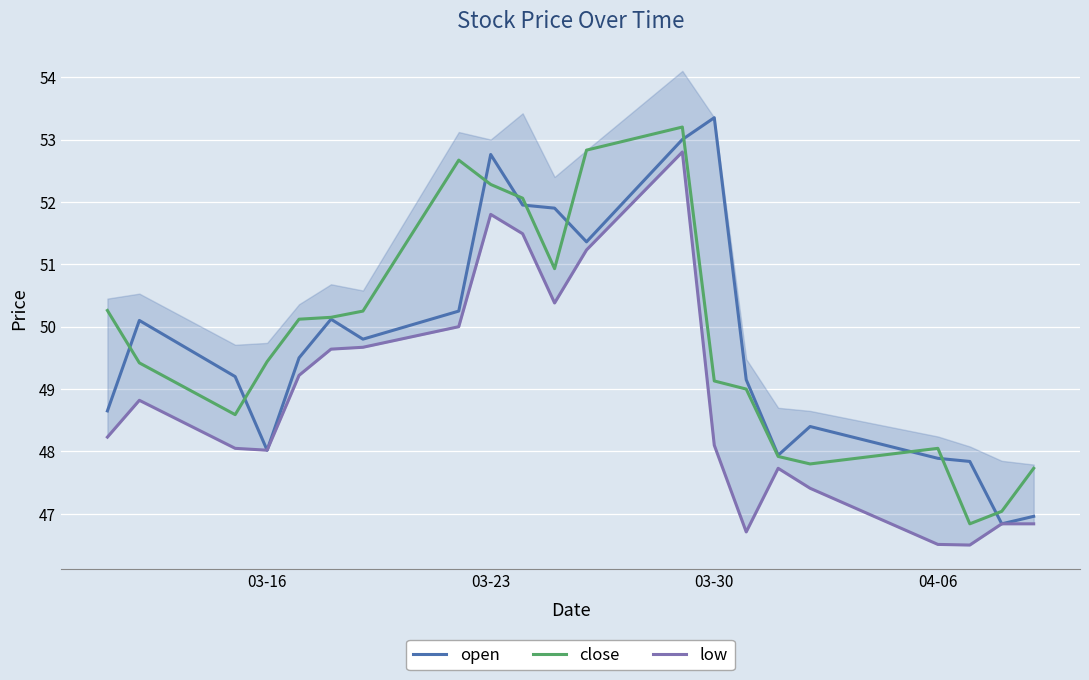

True or false: close and low intersect in this chart.

False